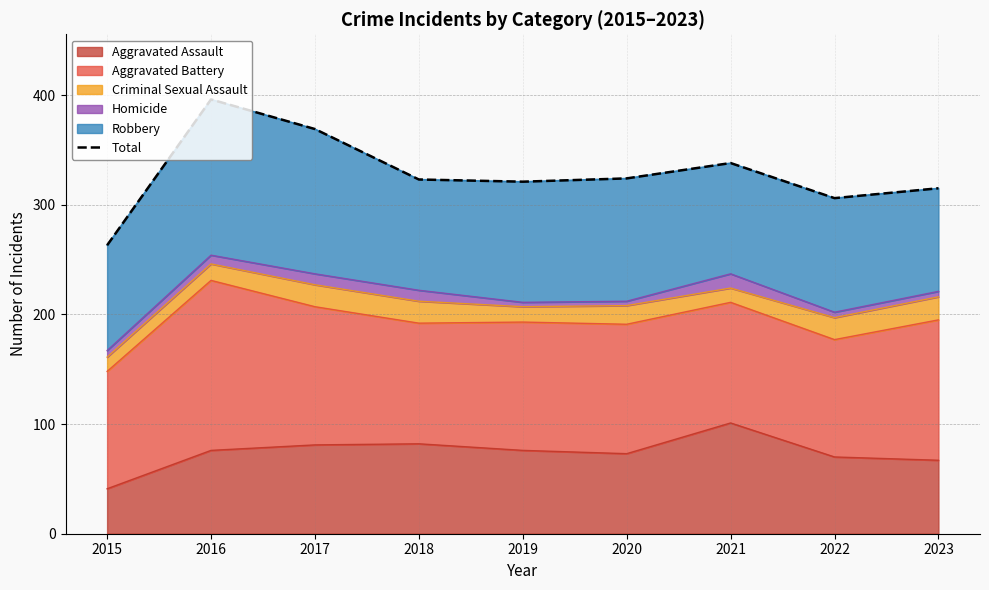

How many interior local valleys (lower than both neighbors) does the data have?

2